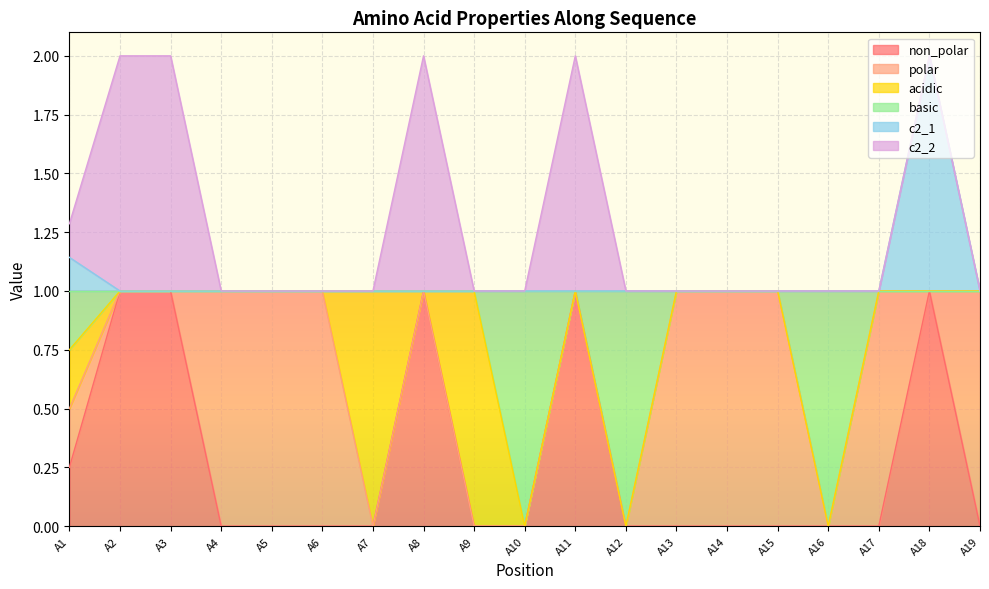

What is the sum of the c2_1 values at A18 and A19?

3.0